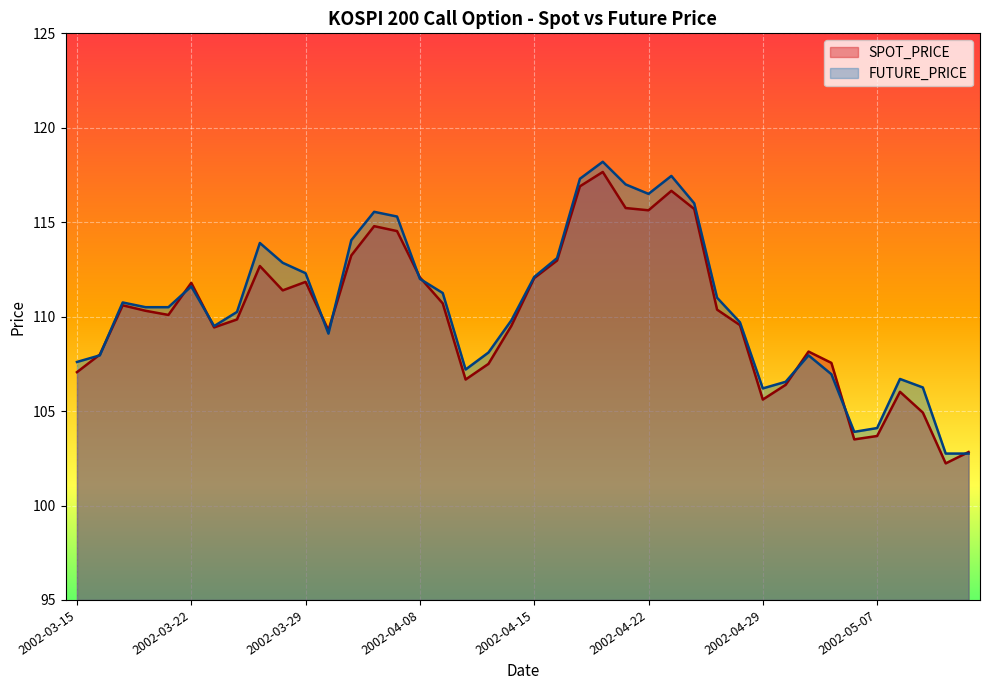

What is the value of the FUTURE_PRICE point at the 19th from the left?

108.1